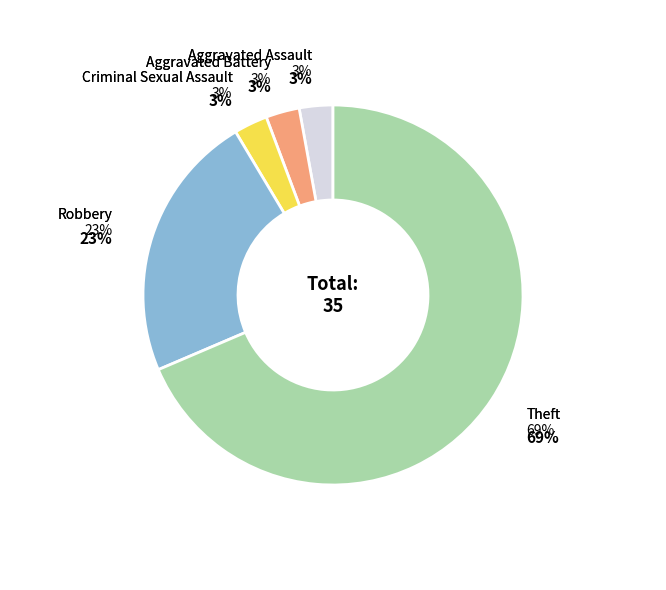

Rank the categories by value from lowest to highest.

Aggravated Assault, Aggravated Battery, Criminal Sexual Assault, Robbery, Theft